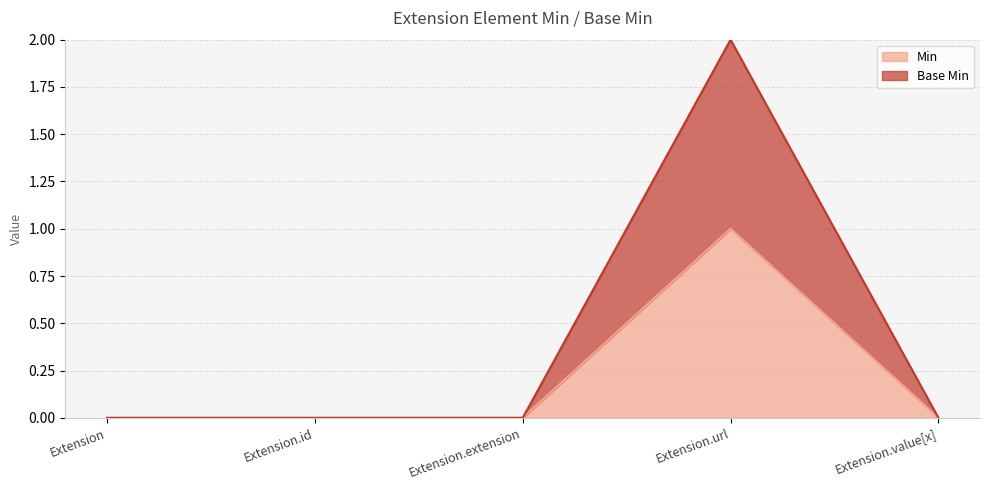

Count the Base Min values in the range 0 to 1.

4